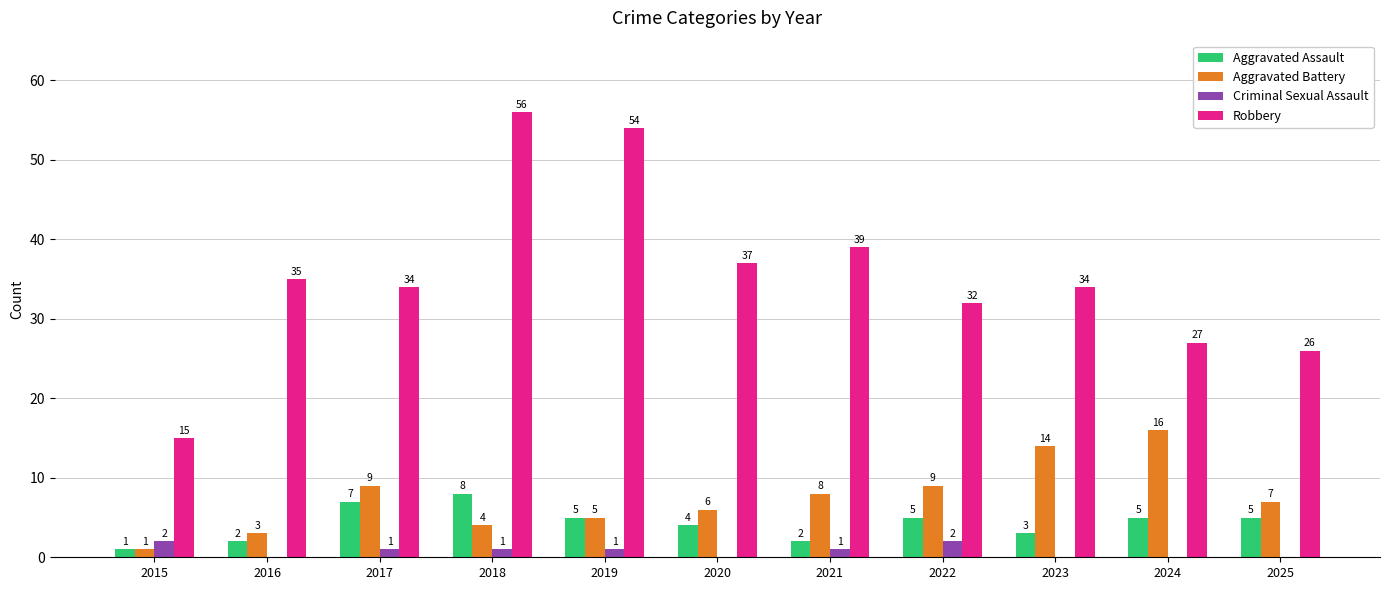

At which category is the sum across all series the highest?

2018